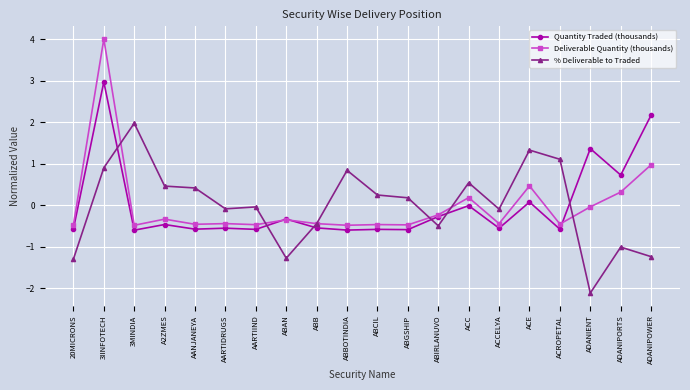

True or false: % Deliverable to Traded has a value of 0.8 at ABBOTINDIA.

True